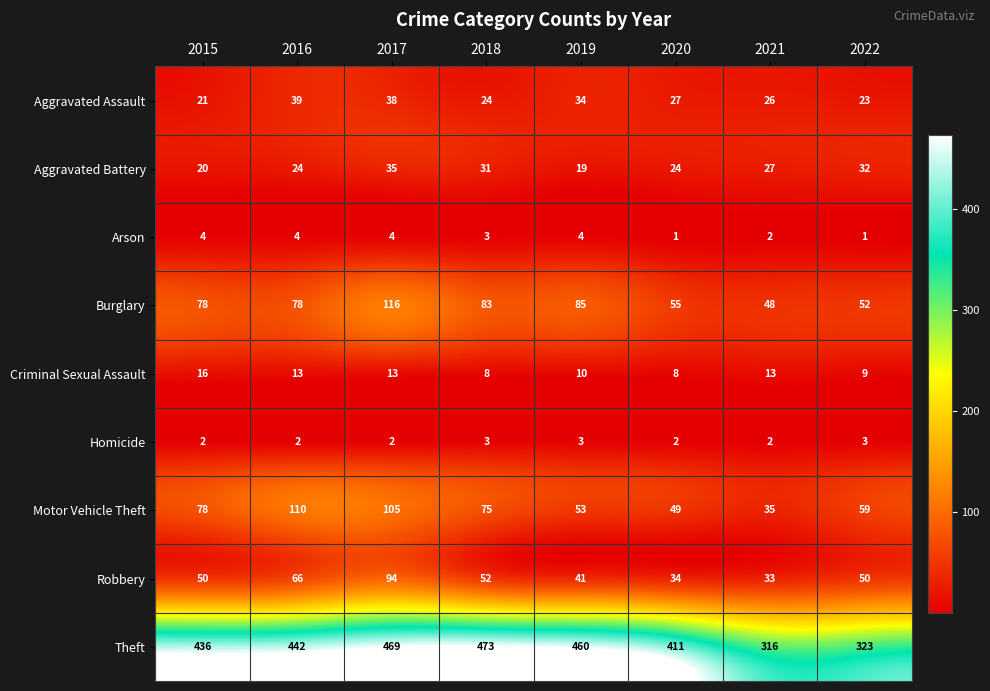

At how many categories does at least one series exceed 237?

8